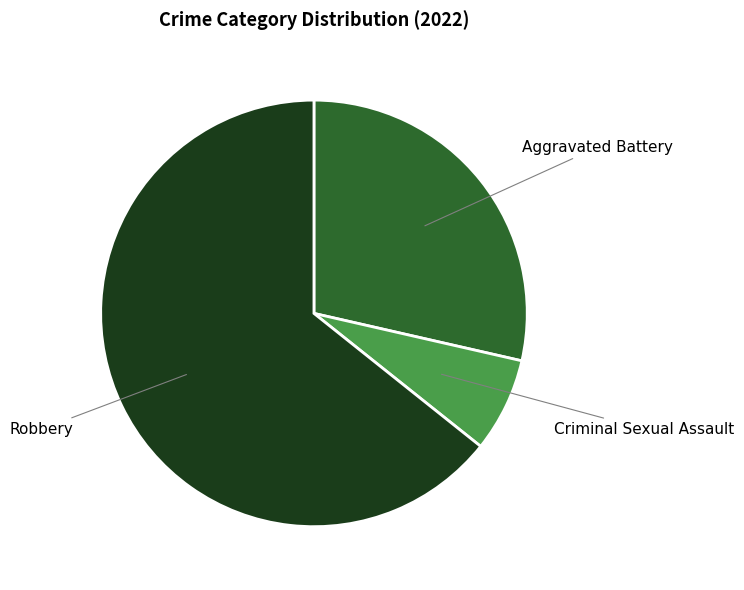

Does any single category account for the majority?

Yes